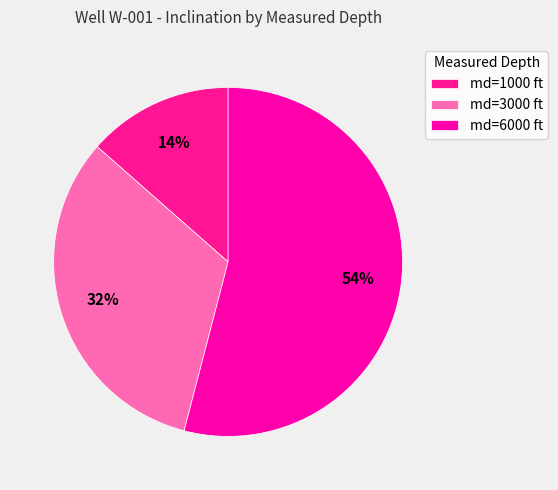

Count the number of slices in the pie.

3